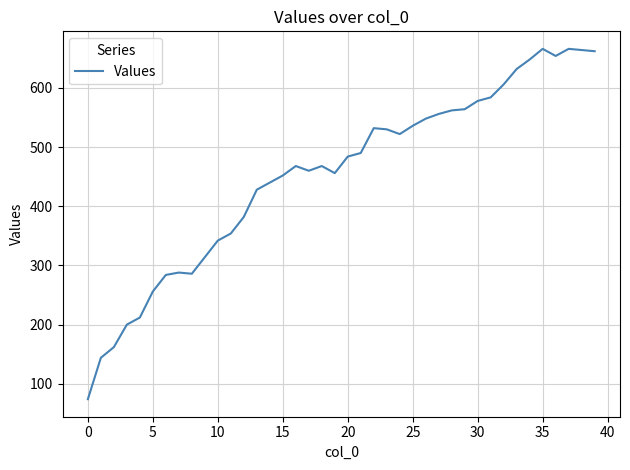

What is the difference between the maximum and minimum values?

592